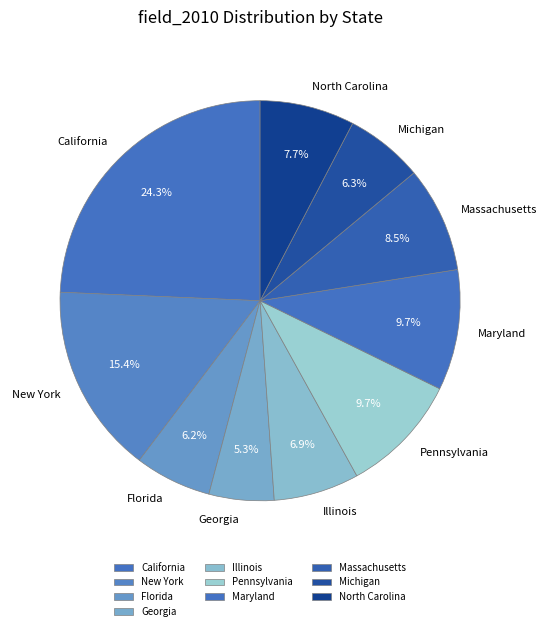

Approximately how many times larger is the value at North Carolina compared to California?

0.3